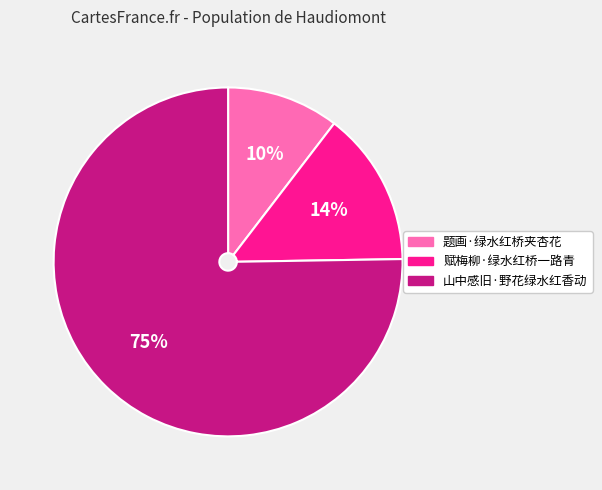

How many slices are in this pie chart?

3